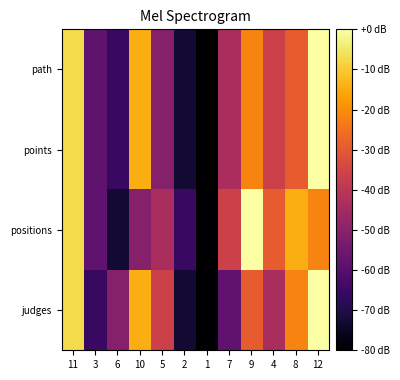

How many data points does each series have?

12